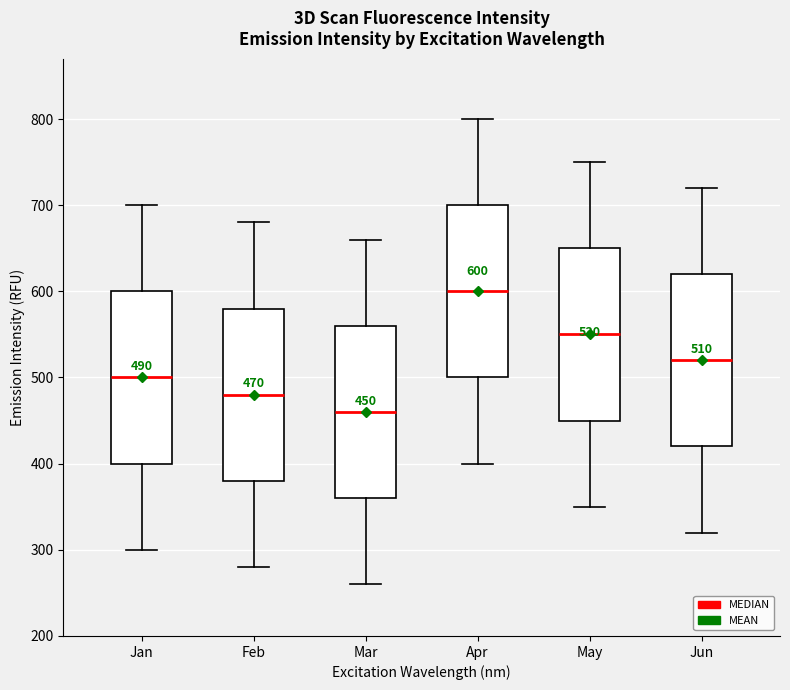

Which box's median line is the highest?

Apr